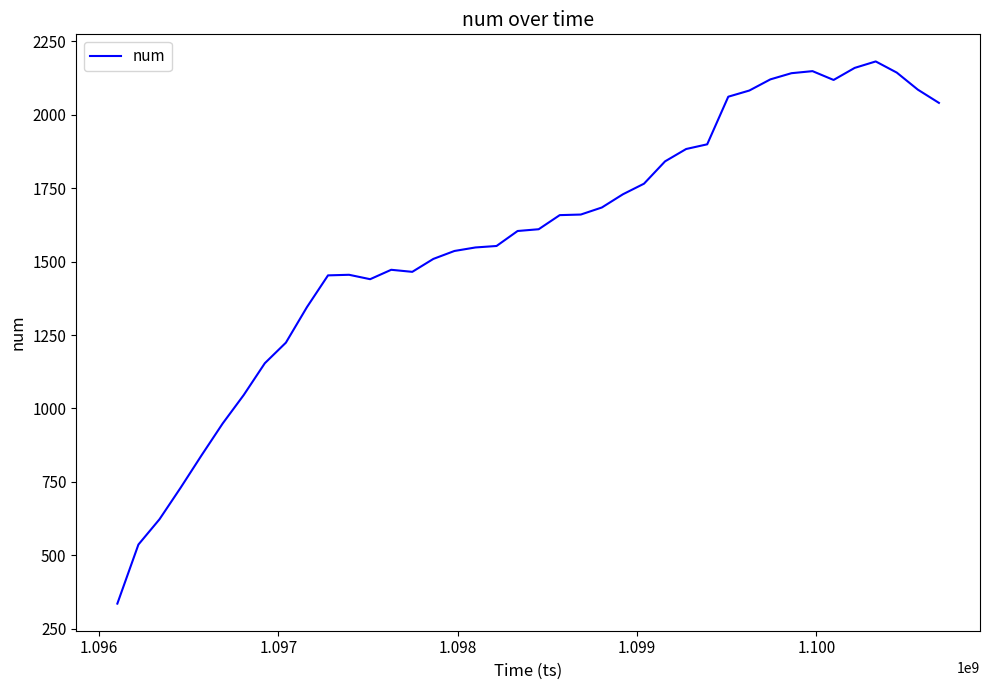

What is the difference between the maximum and minimum values?

1845